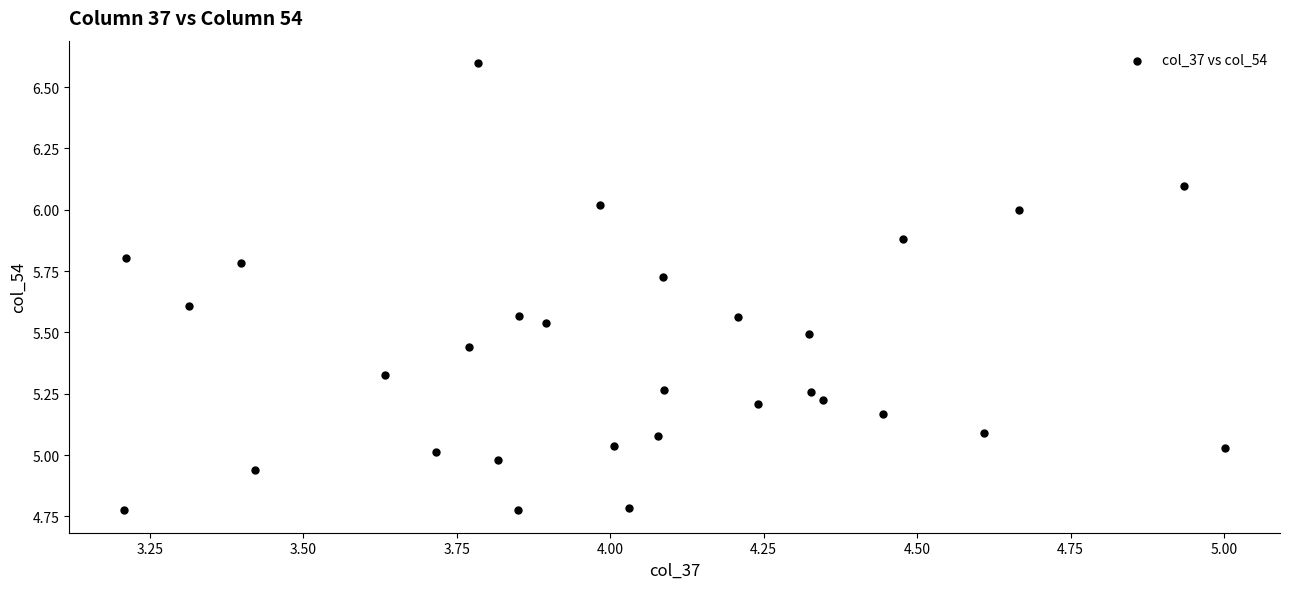

What is the range of X values (max minus min)?

1.8